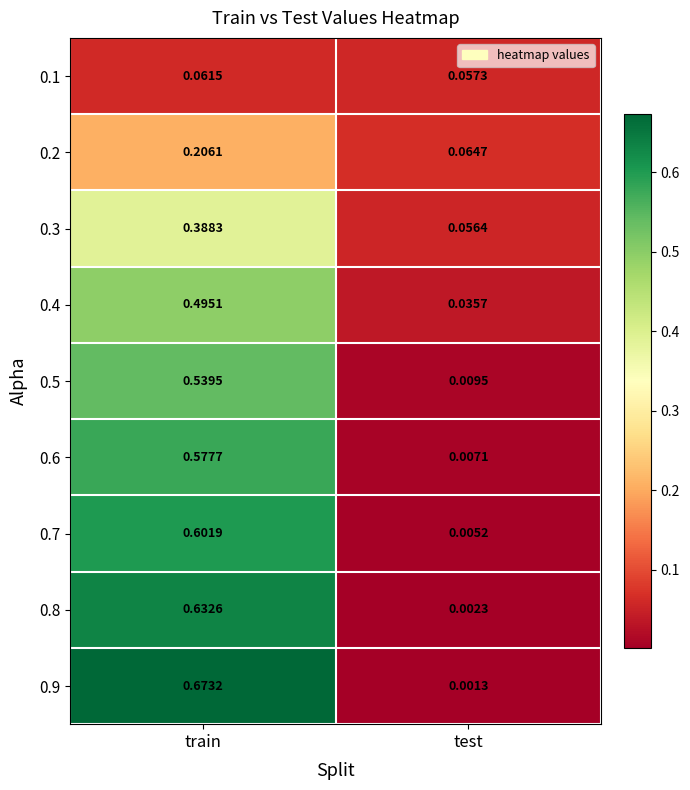

How many categories are shown in the chart?

2